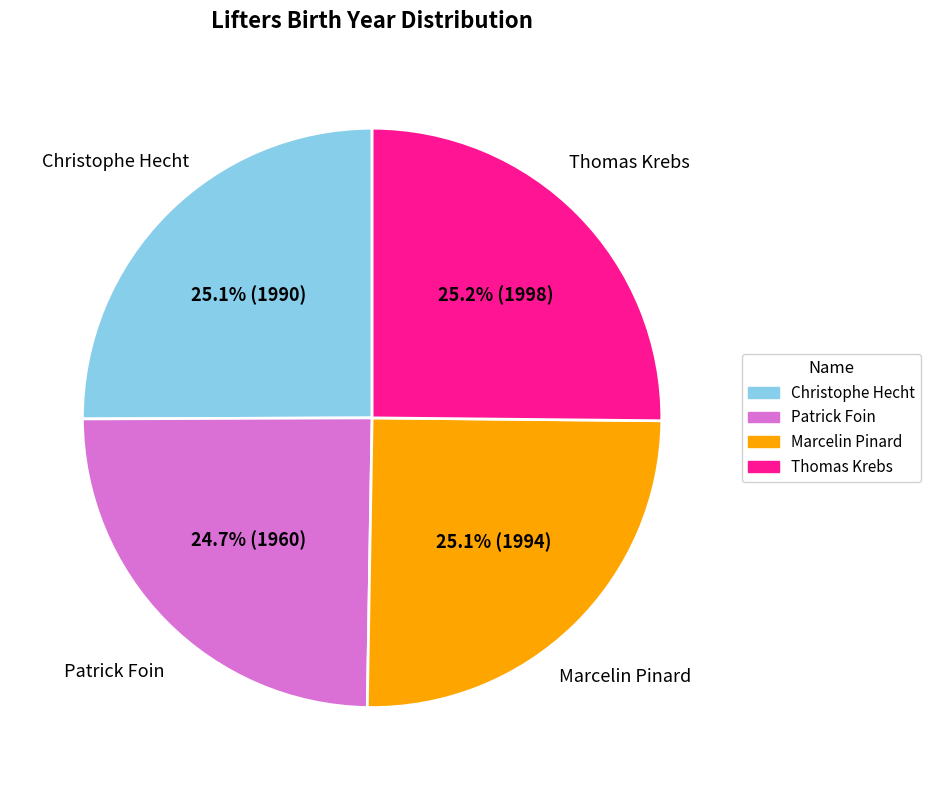

Do Patrick Foin and Marcelin Pinard together represent more than half of the pie?

No